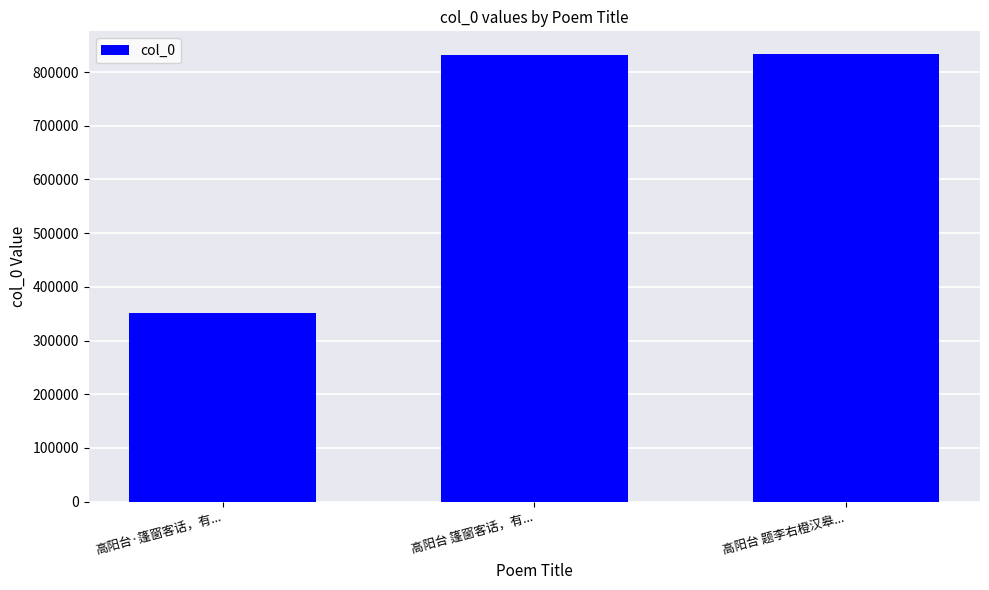

Between 高阳台 篷窗客话，有... and 高阳台·篷窗客话，有..., which is larger?

高阳台 篷窗客话，有...